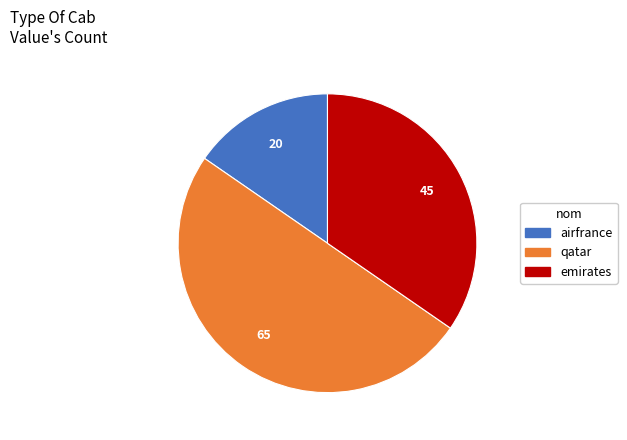

Which slice is the smallest?

airfrance